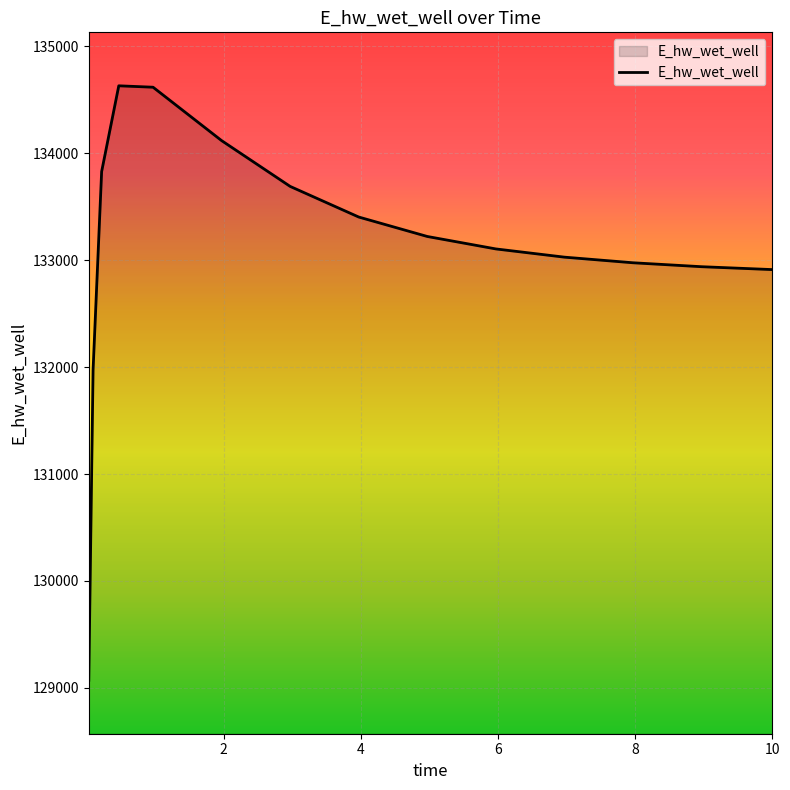

How many distinct data groups are displayed?

1